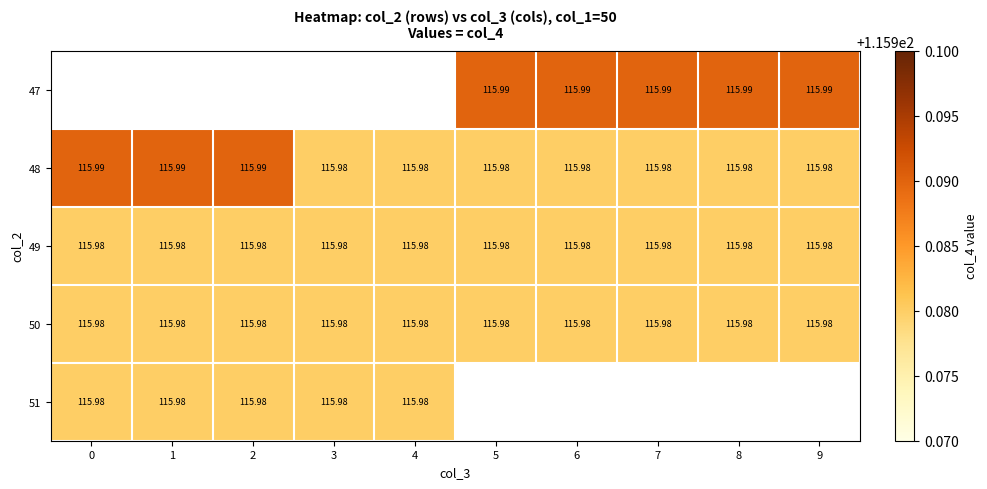

Is the value of 49 at 7 greater than the value of 51 at 9?

No